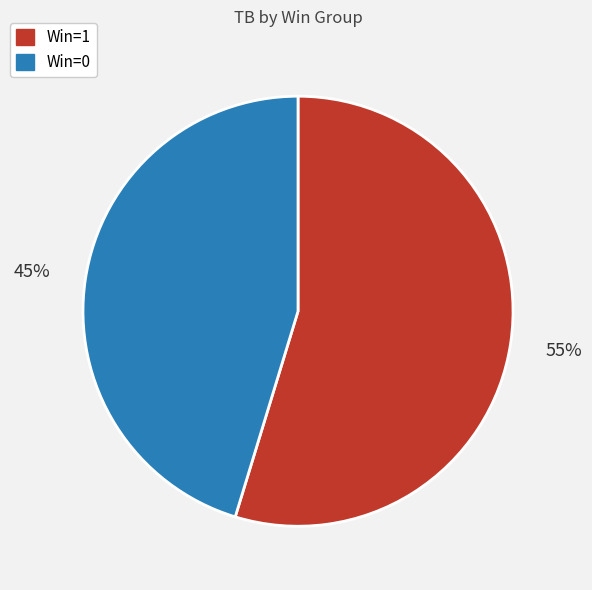

How many segments does this pie chart have?

2